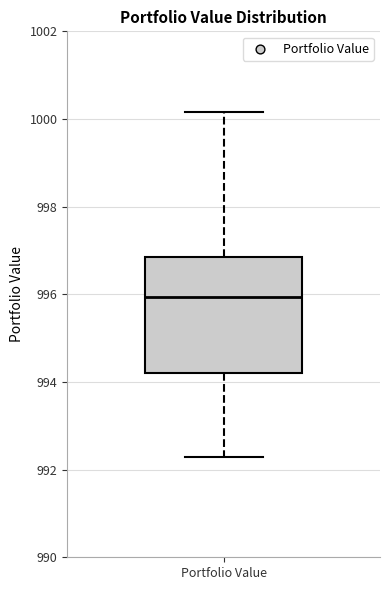

Where does the median line of the box for Portfolio Value sit on the y-axis? The values are not printed on the chart, so give them approximately, as read against the axis.

996.0